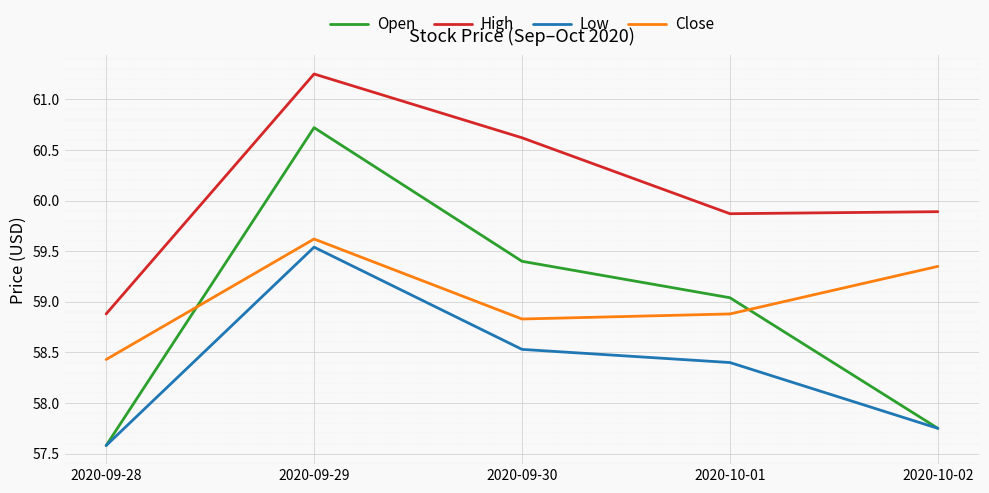

What is the difference between the maximum and minimum values in the Open series?

3.1